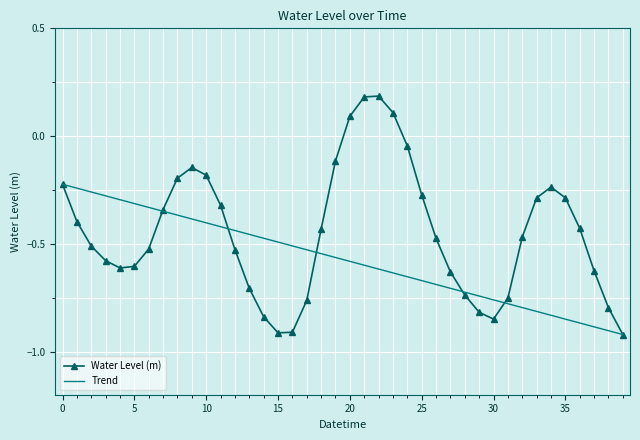

How many values are above zero?

4